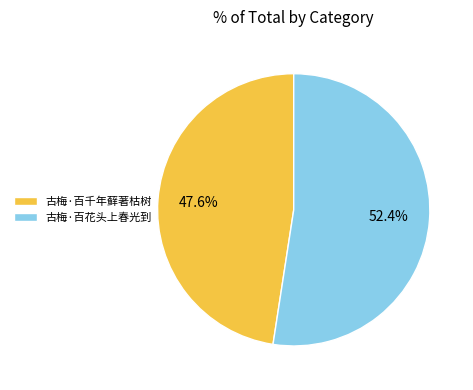

To the nearest percent, what is the average slice percentage?

50%